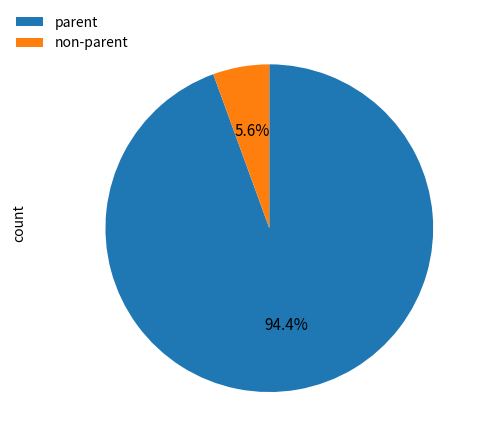

What percentage do parent and non-parent together represent?

100.0%